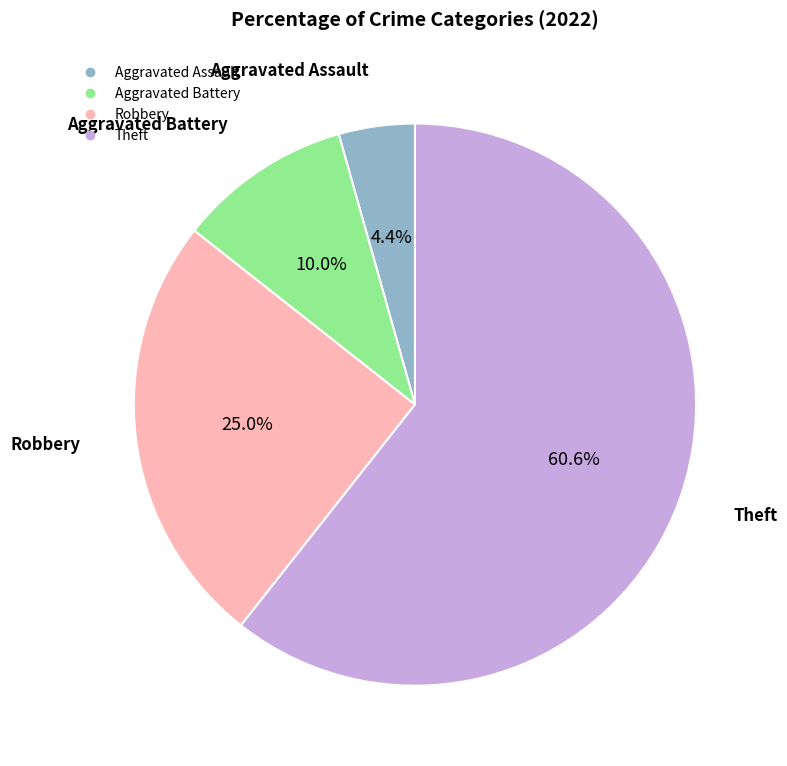

What percentage is NOT represented by Theft?

39.4%